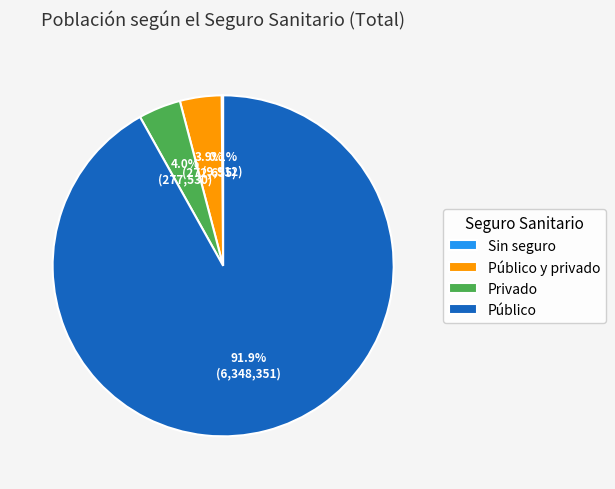

Which slice is the largest?

Público